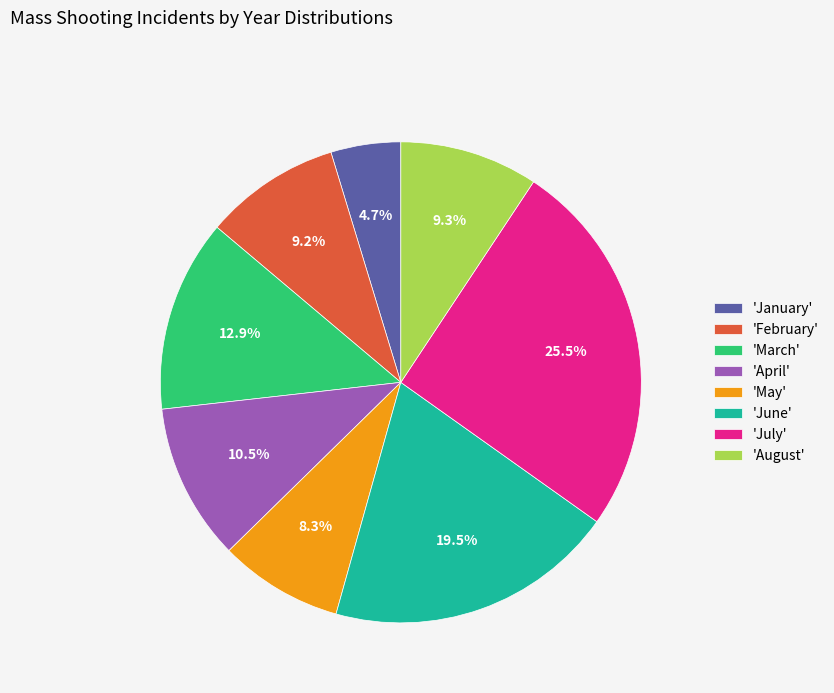

What is the largest slice in the pie chart?

'July'